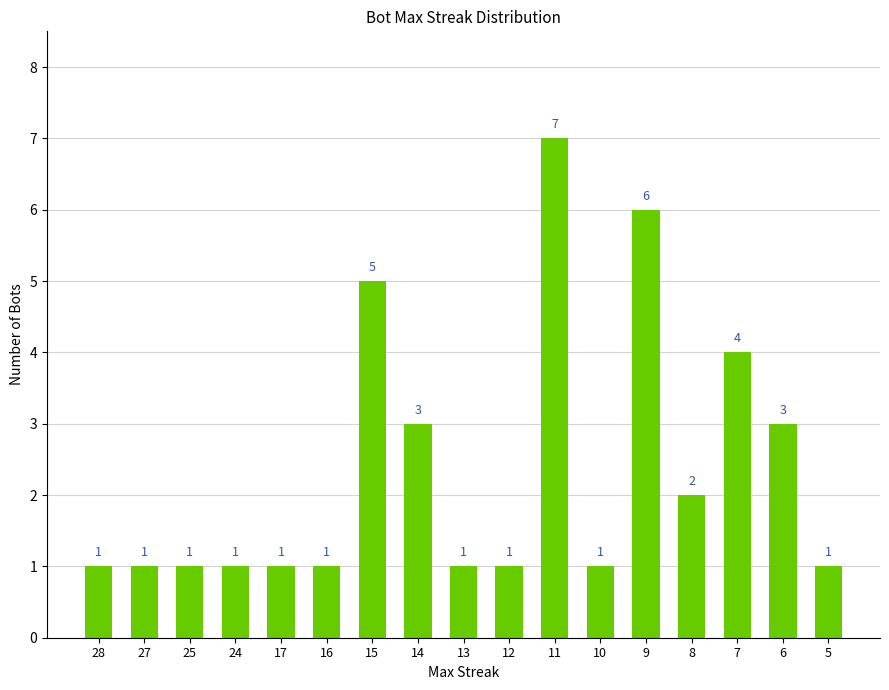

What is the value of the 7th bar from the left?

5